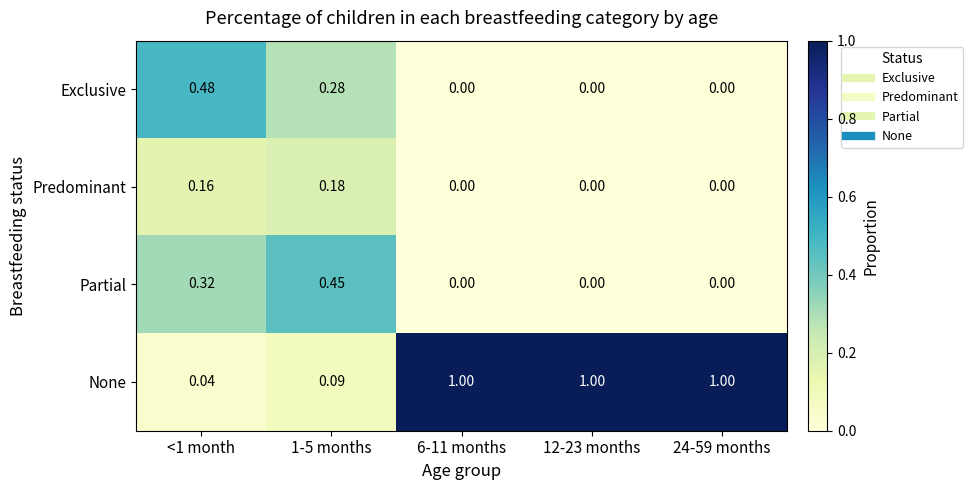

Which series has the widest spread of values?

None